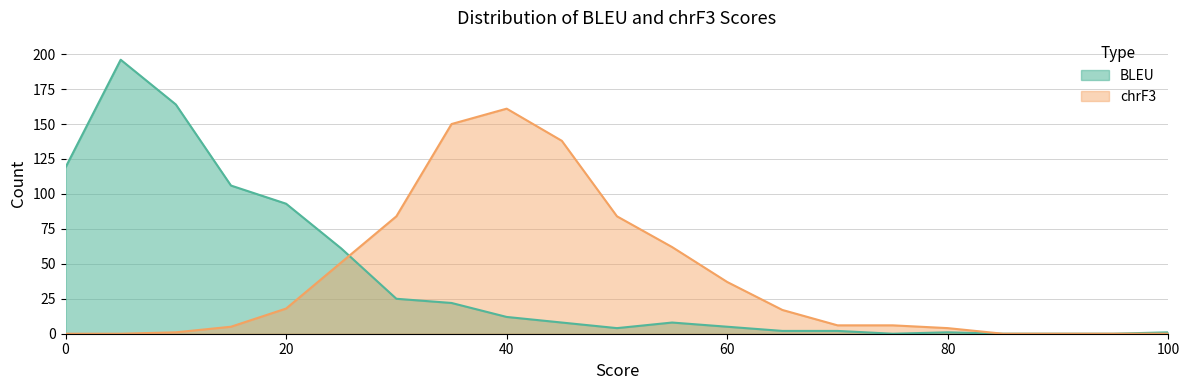

True or false: chrF3_Count has more than 2 points higher than both neighbors.

False